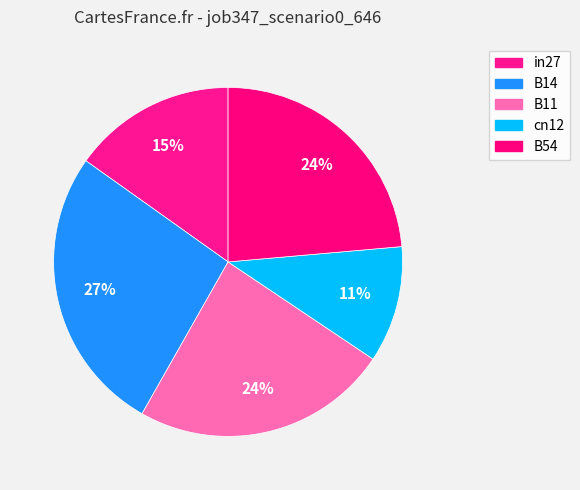

Is cn12 the majority of the pie?

No